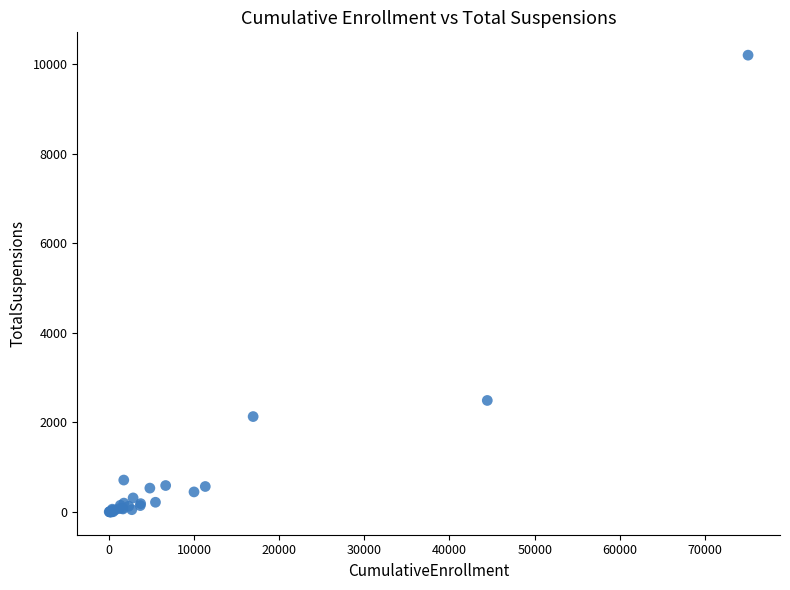

What Y value in the scatter plot is closest to 5100?

2489